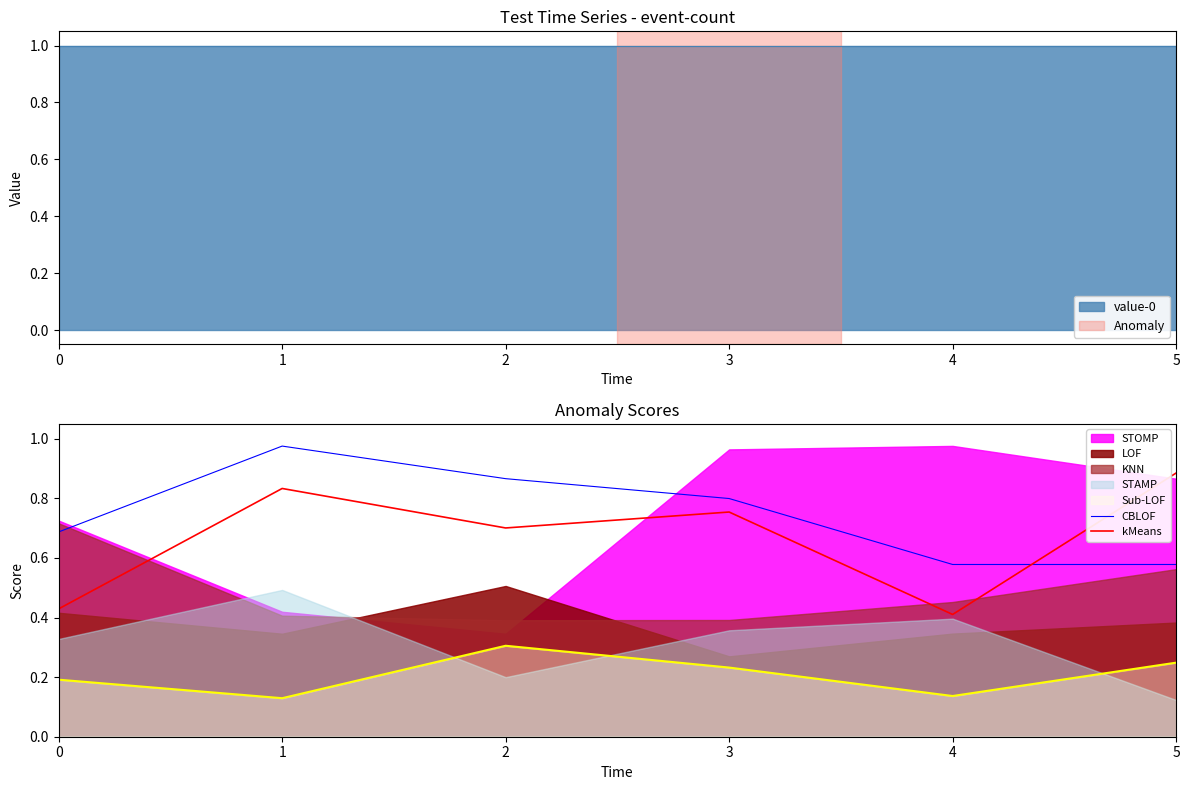

Which series has the largest total across all categories?

CBLOF